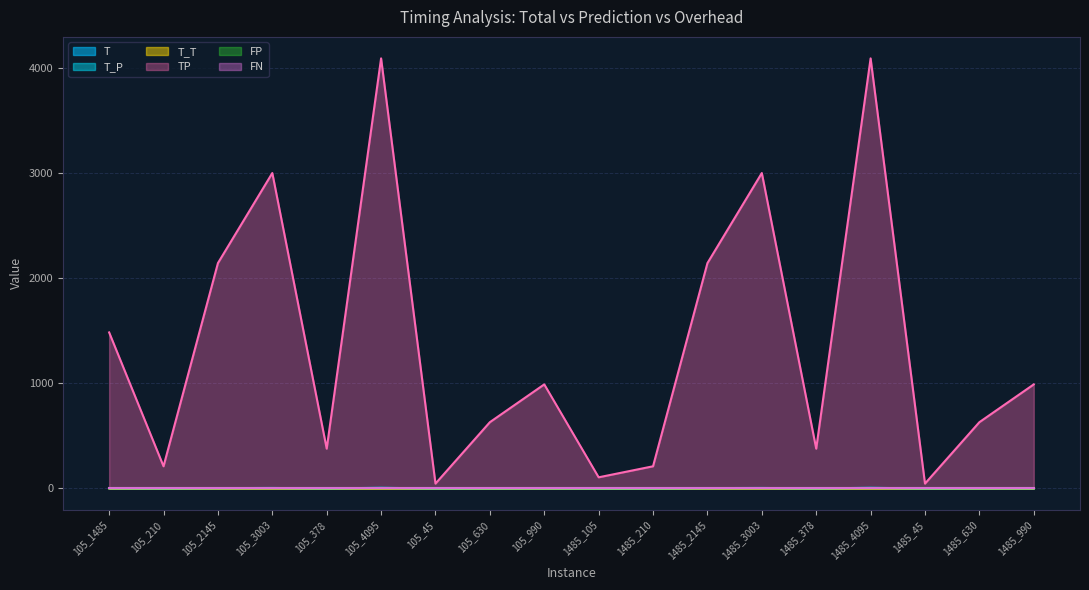

Reading right to left, what are all the values shown in this chart?

T: 1485_990=1.0	1485_630=0.8	1485_45=0.1	1485_4095=4.1	1485_378=0.4	1485_3003=3.2	1485_2145=2.3	1485_210=0.2	1485_105=0.1	105_990=1.0	105_630=0.6	105_45=0.1	105_4095=4.1	105_378=0.5	105_3003=3.2	105_2145=2.2	105_210=0.2	105_1485=1.5
T_P: 1485_990=1.0	1485_630=0.8	1485_45=0.0	1485_4095=4.1	1485_378=0.4	1485_3003=3.2	1485_2145=2.3	1485_210=0.2	1485_105=0.1	105_990=1.0	105_630=0.6	105_45=0.0	105_4095=4.1	105_378=0.5	105_3003=3.2	105_2145=2.2	105_210=0.2	105_1485=1.5
T_T: 1485_990=0.0	1485_630=0.0	1485_45=0.0	1485_4095=0.0	1485_378=0.0	1485_3003=0.0	1485_2145=0.0	1485_210=0.0	1485_105=0.0	105_990=0.0	105_630=0.0	105_45=0.0	105_4095=0.0	105_378=0.0	105_3003=0.0	105_2145=0.0	105_210=0.0	105_1485=0.0
TP: 1485_990=990.0	1485_630=630.0	1485_45=45.0	1485_4095=4095.0	1485_378=378.0	1485_3003=3003.0	1485_2145=2145.0	1485_210=210.0	1485_105=105.0	105_990=990.0	105_630=630.0	105_45=45.0	105_4095=4095.0	105_378=378.0	105_3003=3003.0	105_2145=2145.0	105_210=210.0	105_1485=1485.0